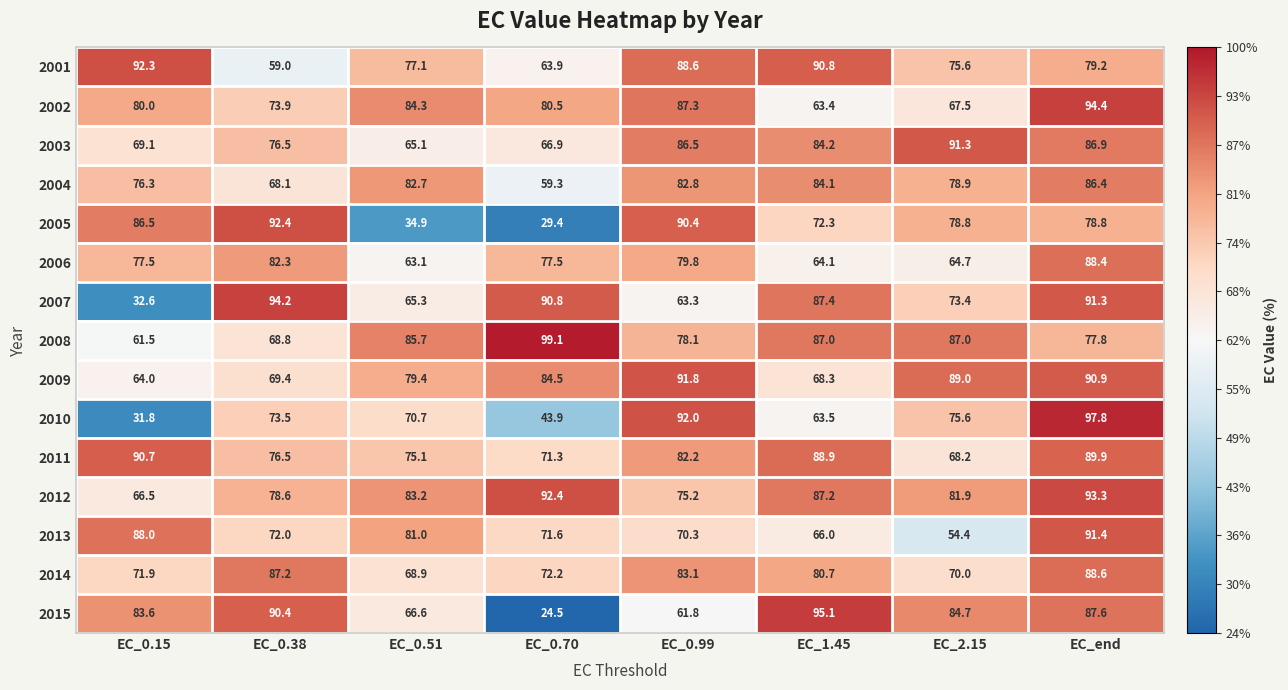

What is the smallest value displayed?

24.5